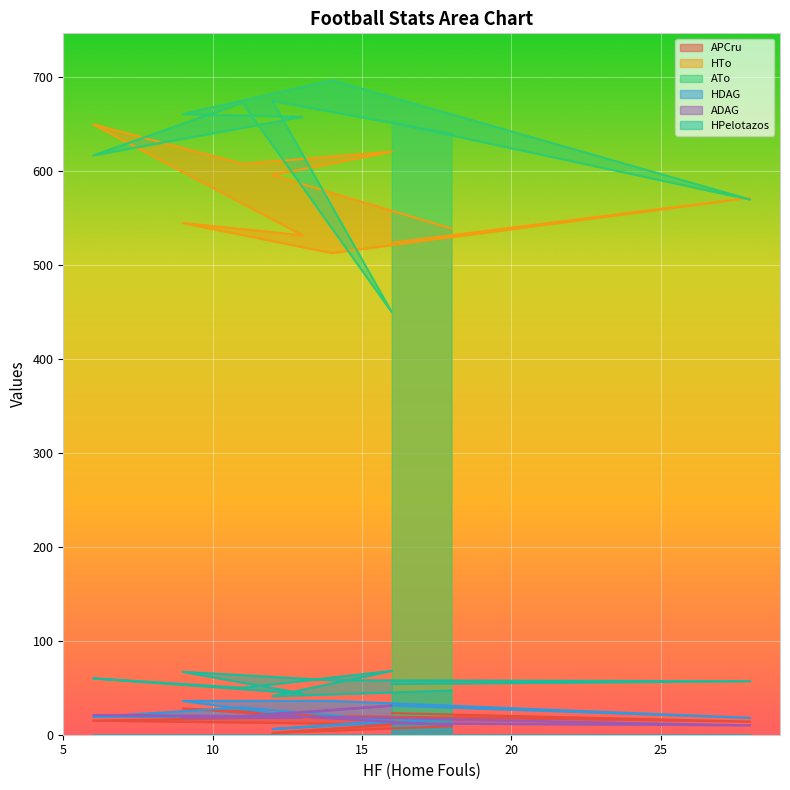

What is the lowest value of the HDAG series?

6